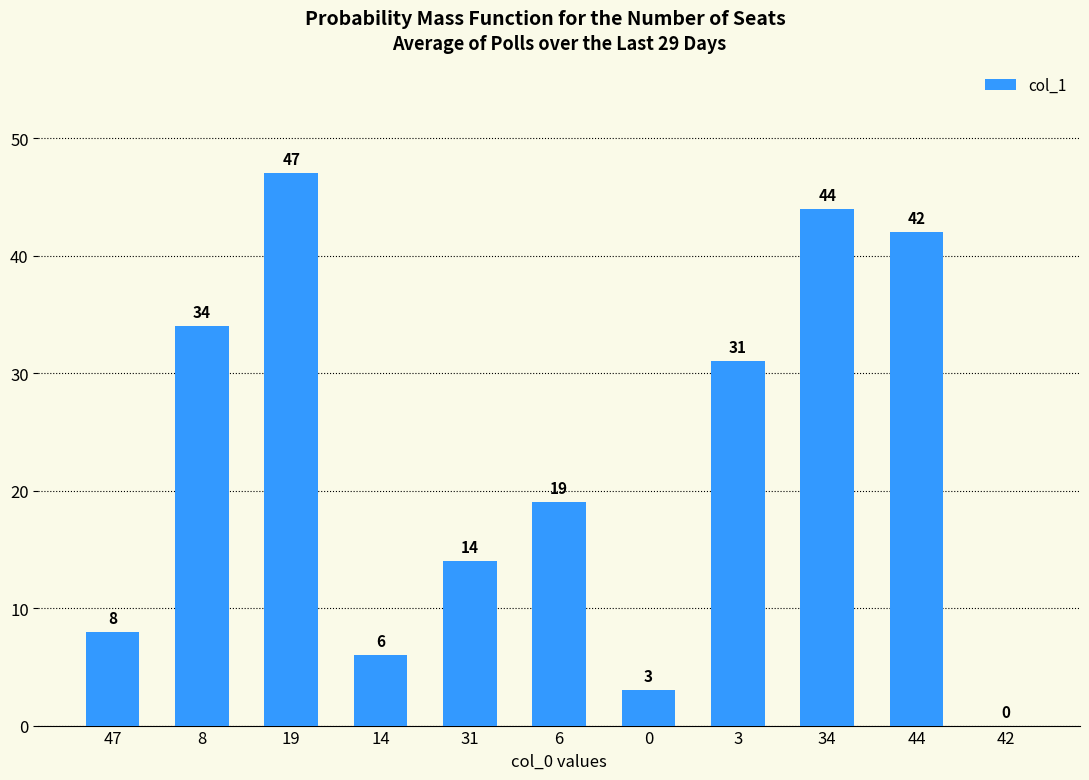

At which label does the data first exceed 19?

8